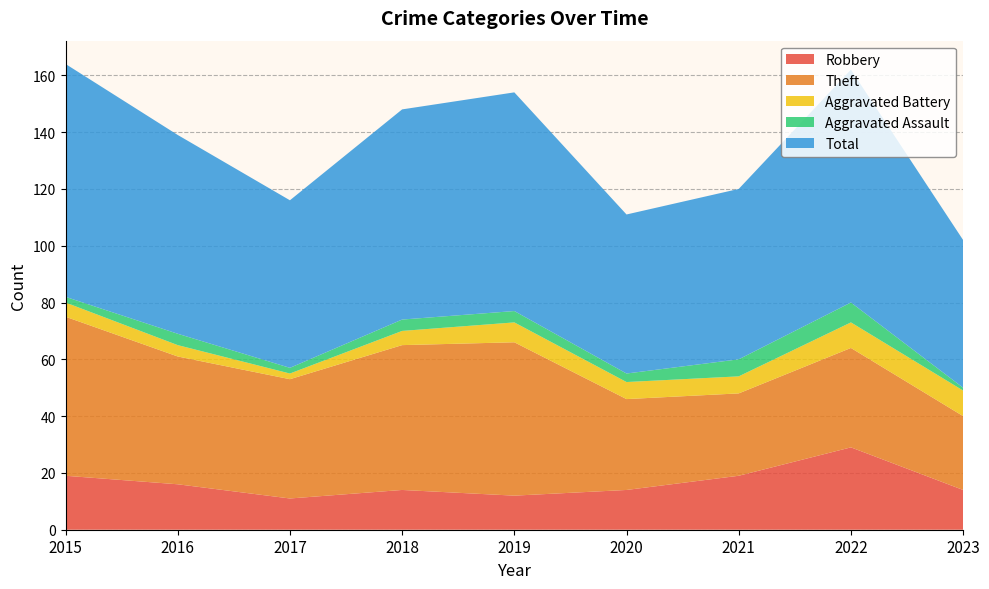

Reading left to right, what are all the values shown in this chart?

Robbery: 19	16	11	14	12	14	19	29	14
Theft: 56	45	42	51	54	32	29	35	26
Aggravated Battery: 5	4	2	5	7	6	6	9	9
Aggravated Assault: 2	4	2	4	4	3	6	7	1
Total: 82	70	59	74	77	56	60	82	52